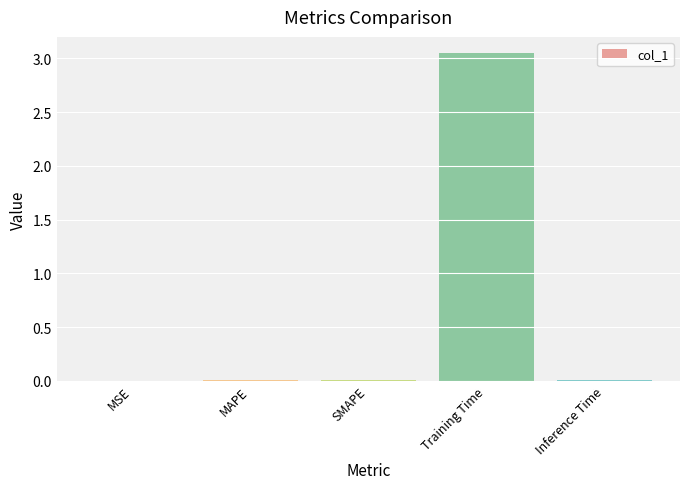

The chart shows a value of 0.0 at SMAPE. True or false?

True